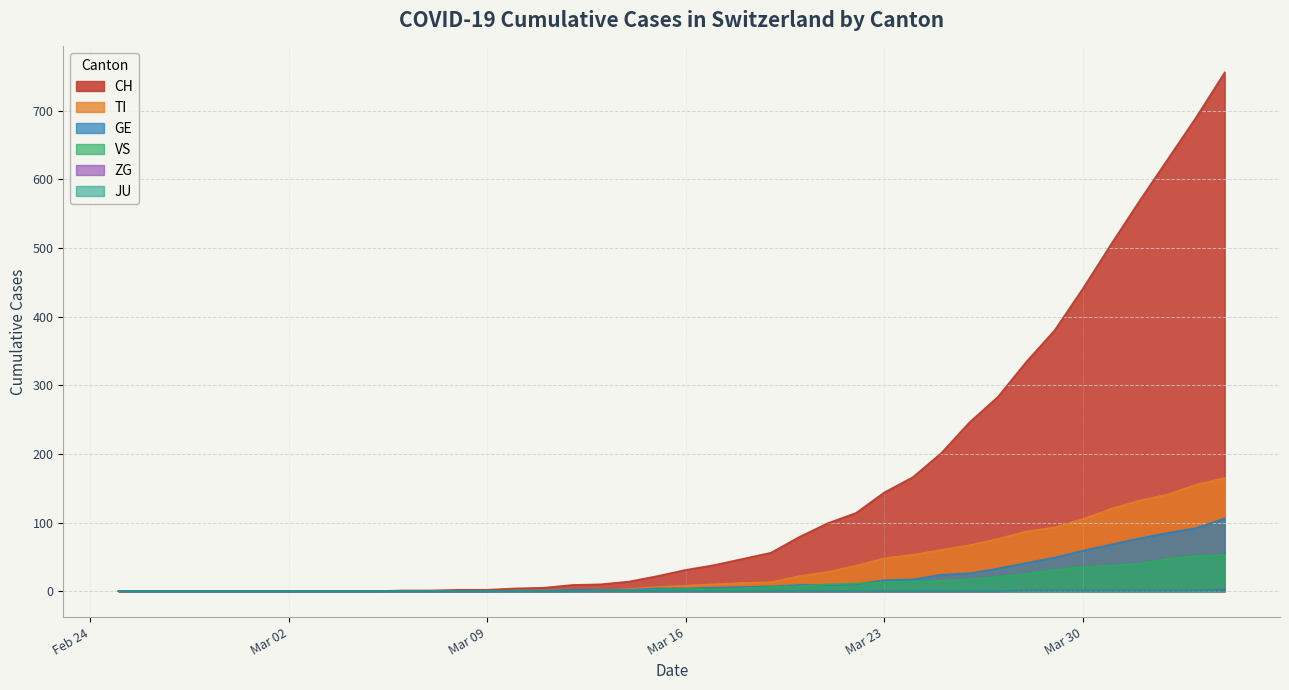

Which series has the largest range (max minus min)?

CH